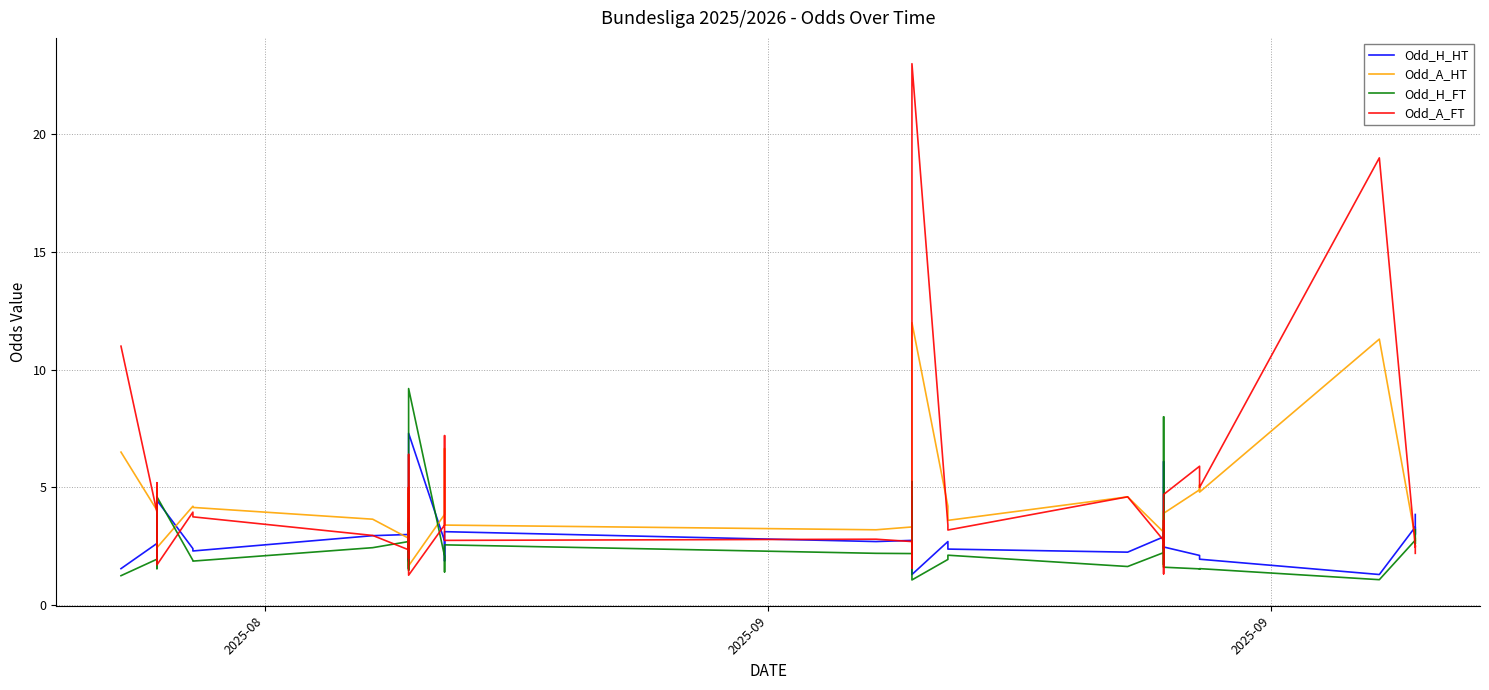

Does the chart have visible grid lines?

Yes